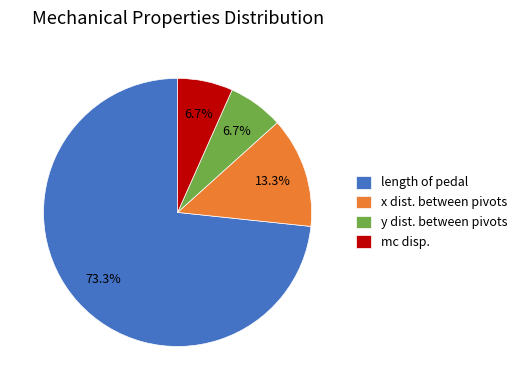

Is it true that mc disp. is 7% of the pie?

True